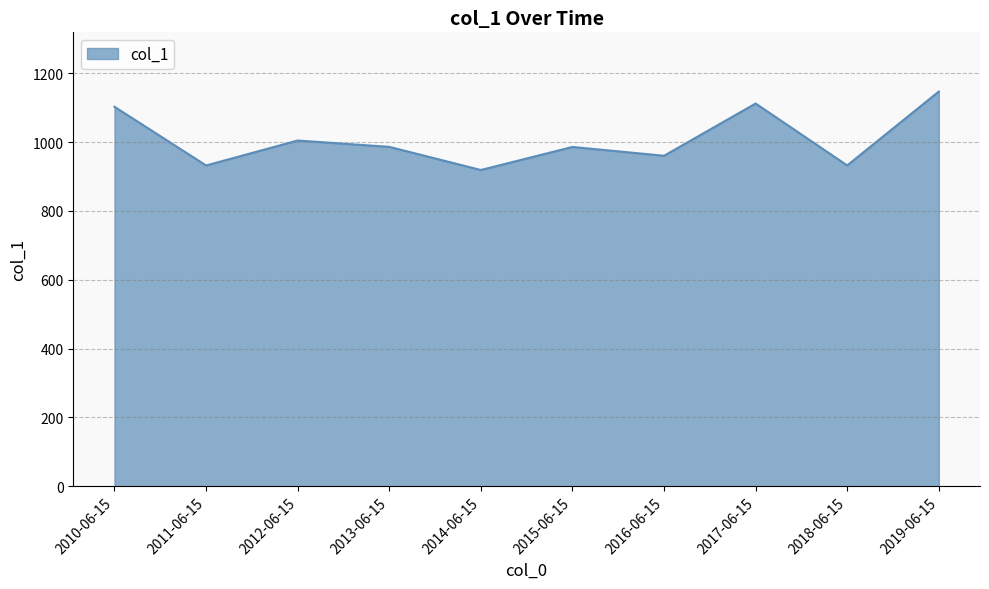

At which category does the data reach its first local valley?

2011-06-15